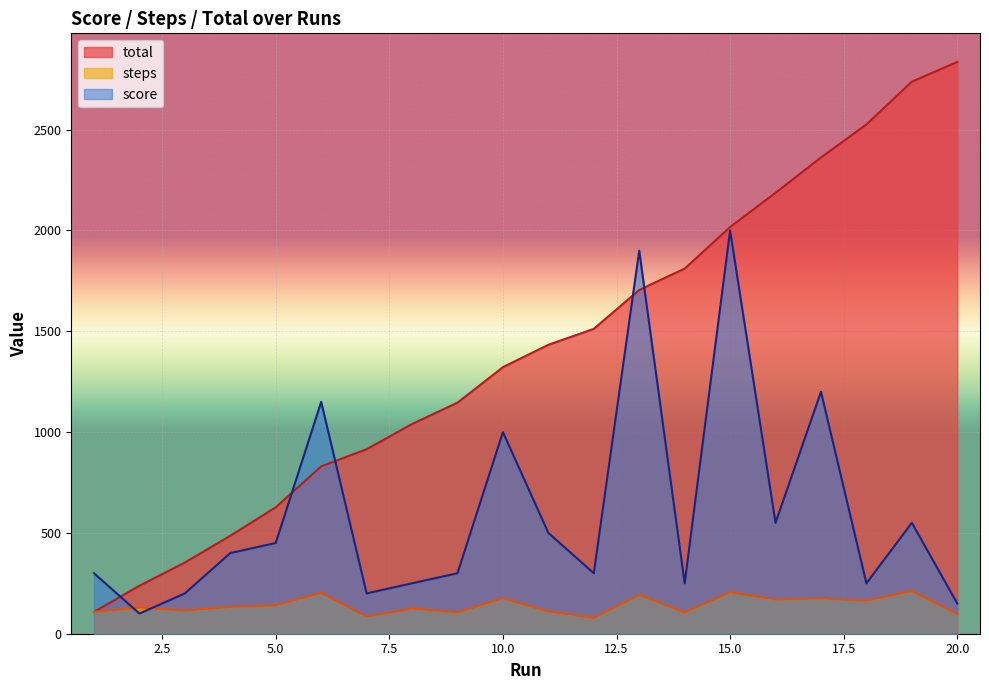

How many lines are shown in the chart?

3